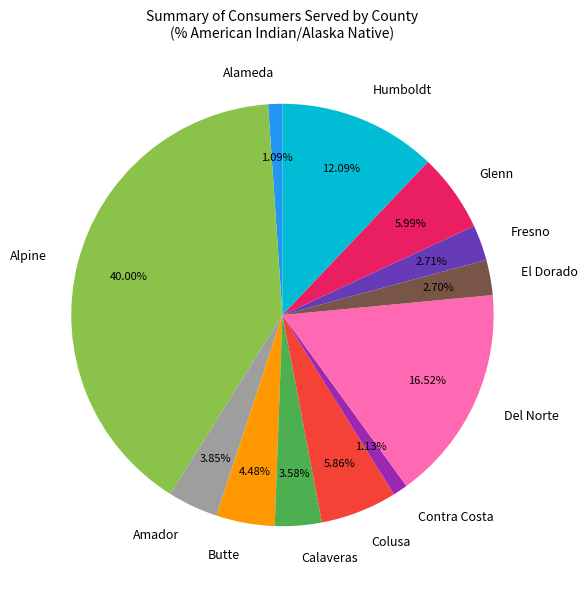

Is it true that Contra Costa is 11% of the pie?

False